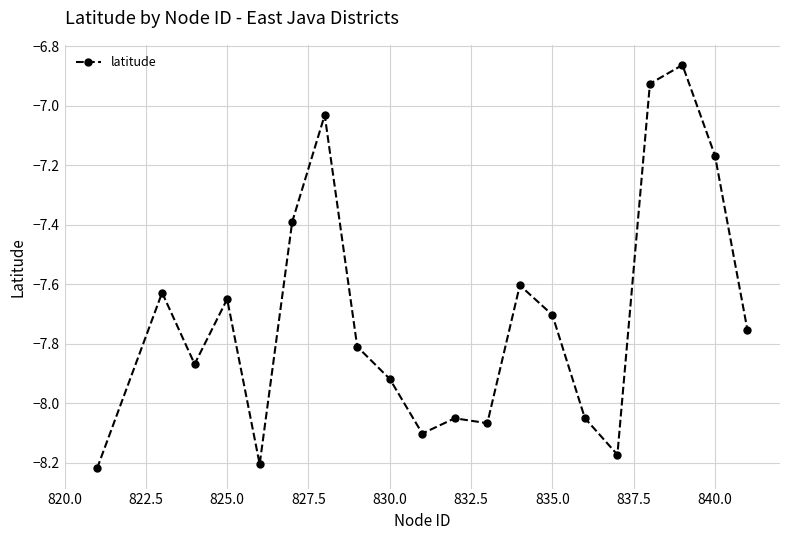

How many data points are less than -7?

18